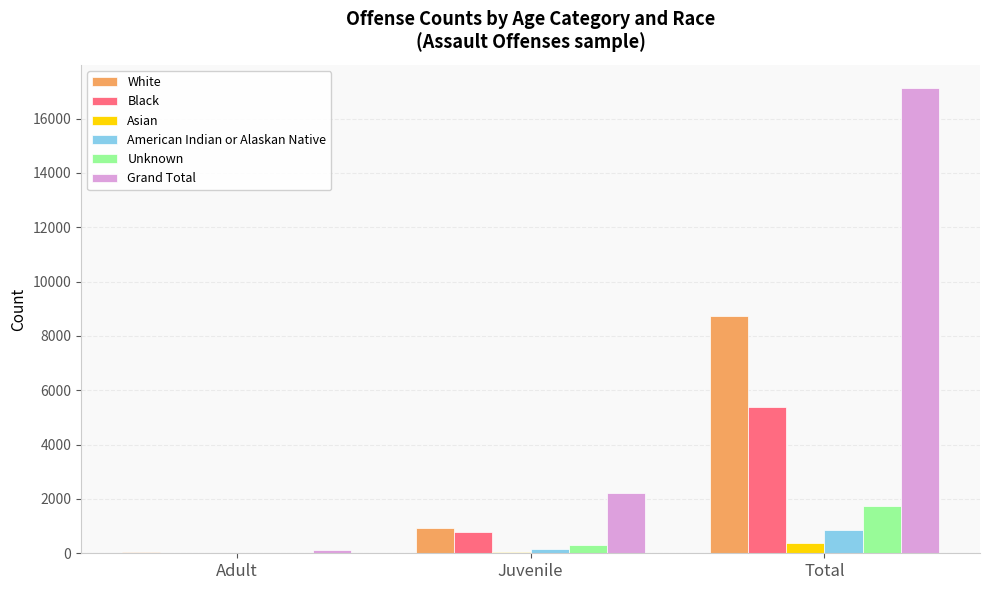

What is the spread (max minus min) of values at Adult?

110